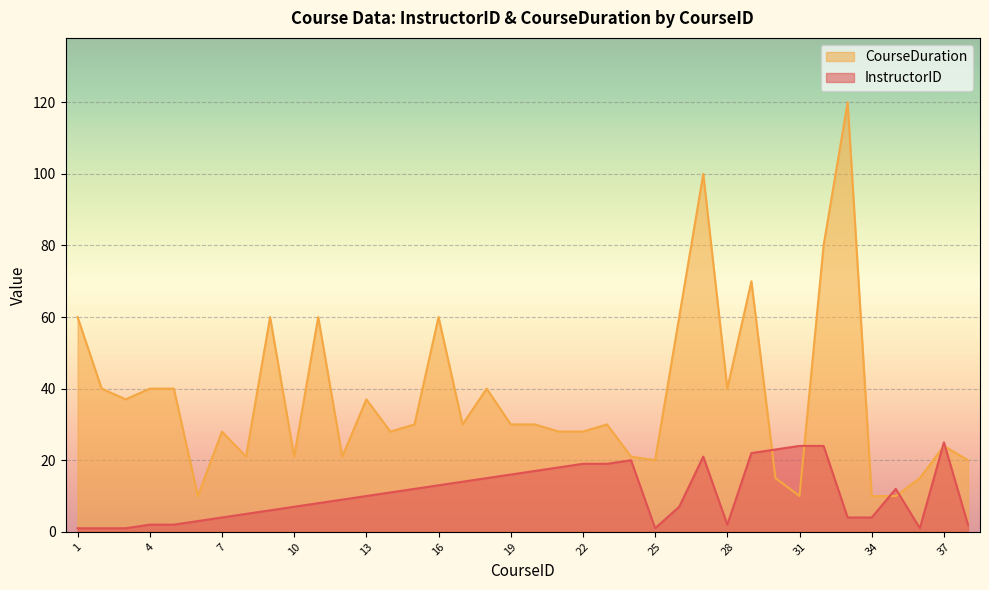

Read the CourseDuration value at 2, to the nearest 5.

40